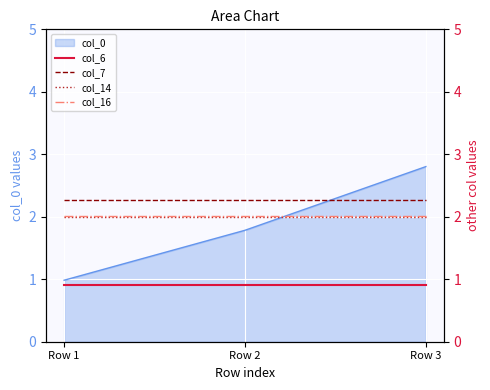

What is the maximum value for col_6?

0.9